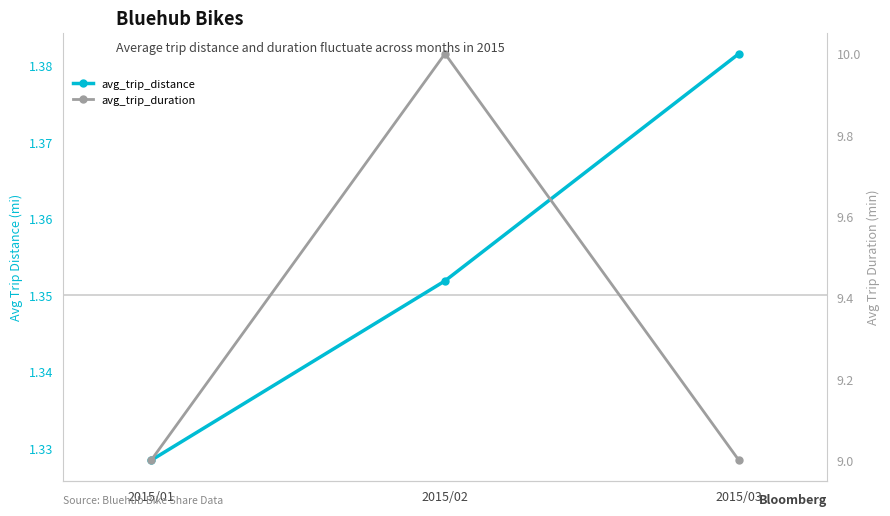

Between 2015/02 and 2015/03, which is larger?

2015/03